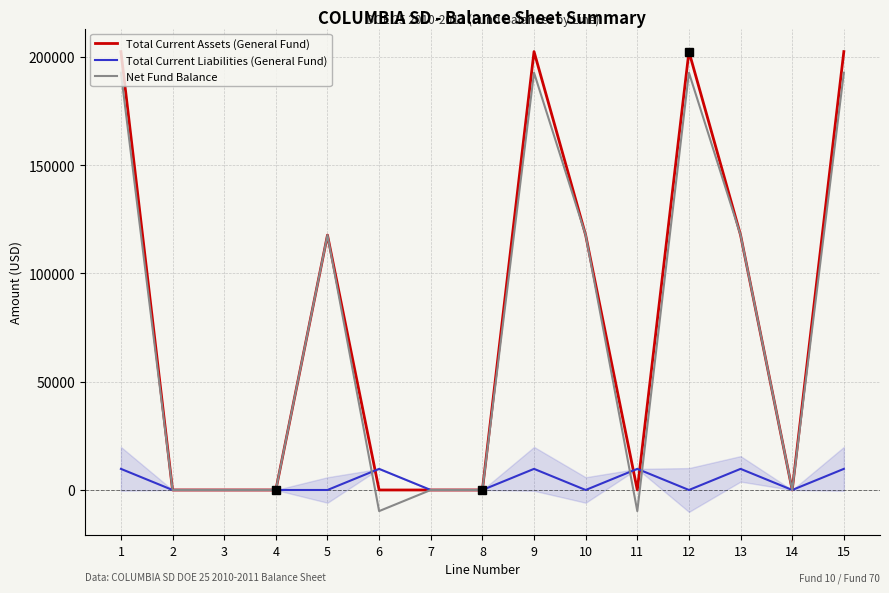

What is the difference between the Net Fund Balance values at 7 and 13?

117720.4